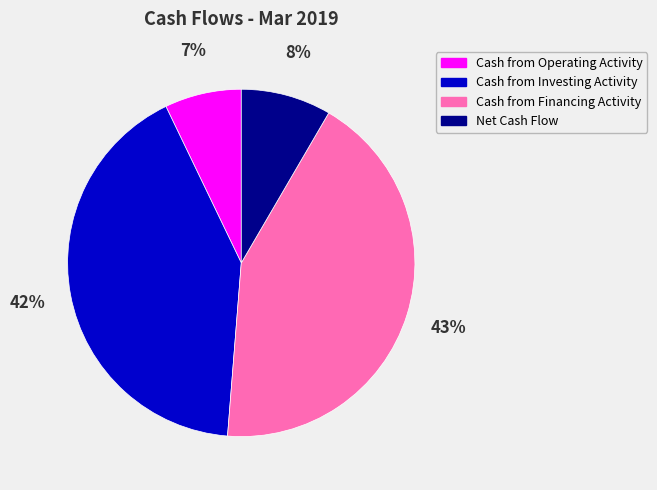

To the nearest percent, what is the average slice percentage?

25%